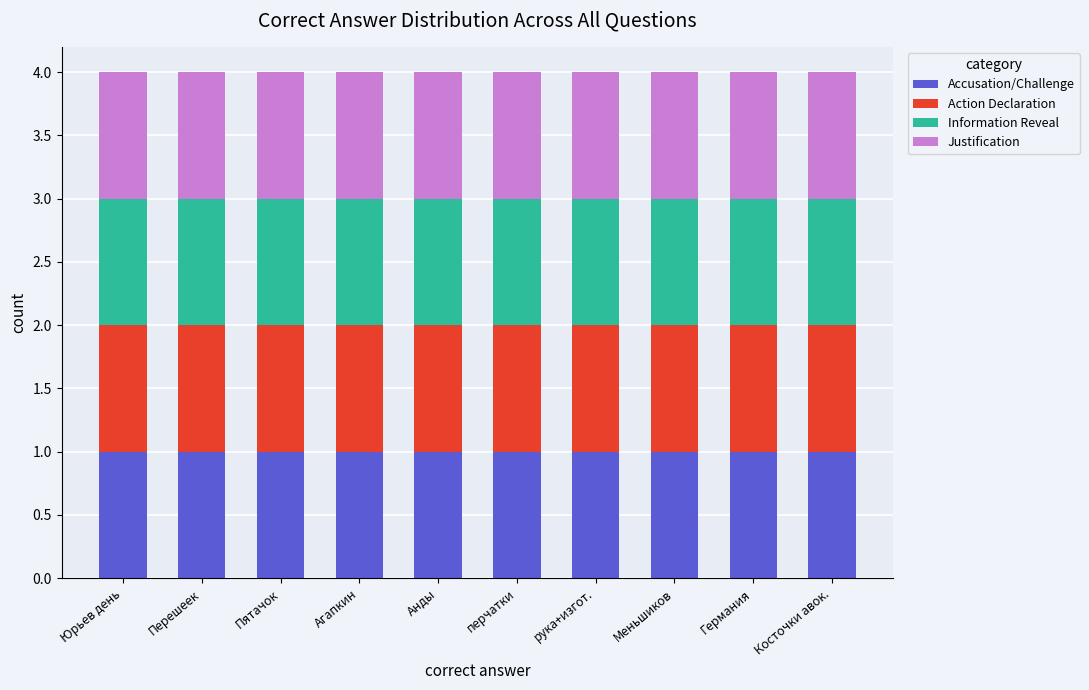

Between Германия and перчатки, which is larger?

Германия